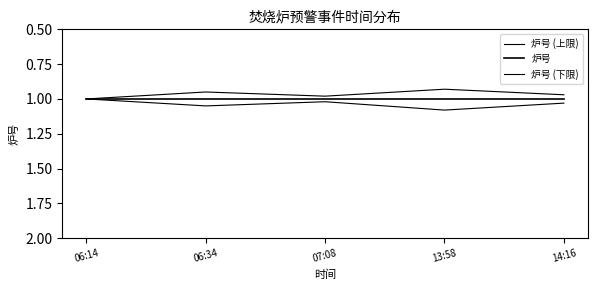

Rank the series at 14:16 from highest to lowest value.

炉号 (上限), 炉号, 炉号 (下限)